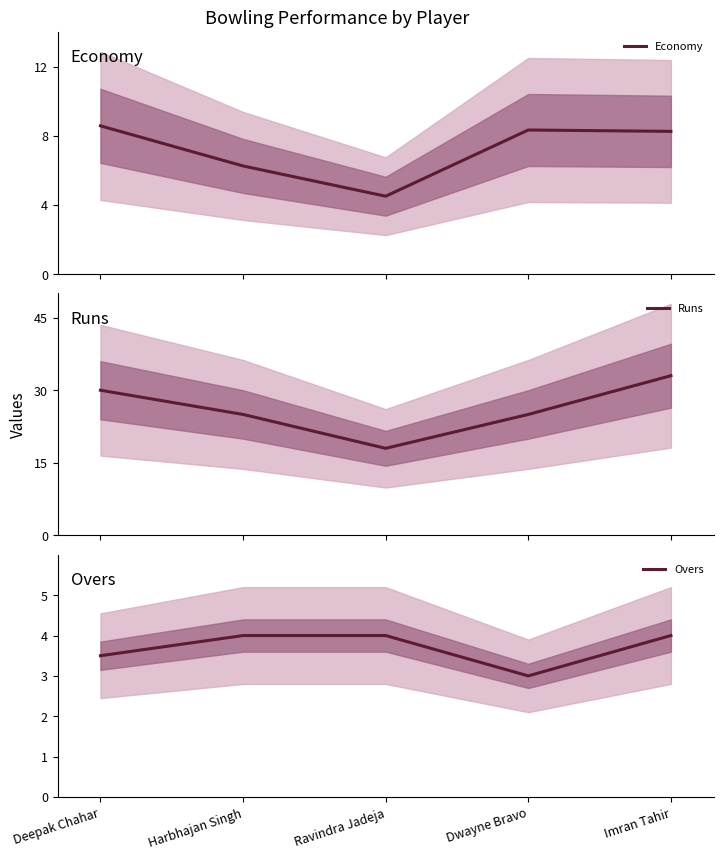

Rank the categories by Runs value from lowest to highest.

Ravindra Jadeja, Harbhajan Singh, Dwayne Bravo, Deepak Chahar, Imran Tahir